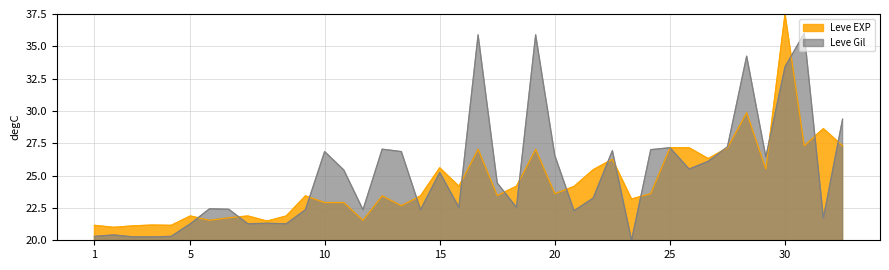

Reading left to right, list all the values displayed in this chart.

Leve EXP: 21.2	21.0	21.1	21.2	21.2	21.9	21.5	21.7	21.9	21.5	21.9	23.4	22.9	22.9	21.5	23.4	22.7	23.4	25.6	24.2	27.0	23.5	24.2	27.0	23.6	24.2	25.5	26.3	23.2	23.6	27.2	27.2	26.3	27.2	29.9	25.5	37.5	27.3	28.6	27.3
Leve Gil: 20.3	20.4	20.3	20.3	20.3	21.3	22.4	22.4	21.3	21.3	21.3	22.4	26.9	25.4	22.4	27.0	26.9	22.4	25.2	22.5	35.9	24.4	22.5	35.9	26.6	22.3	23.3	26.9	20.0	27.0	27.2	25.5	26.1	27.2	34.2	26.4	33.4	36.0	21.7	29.4